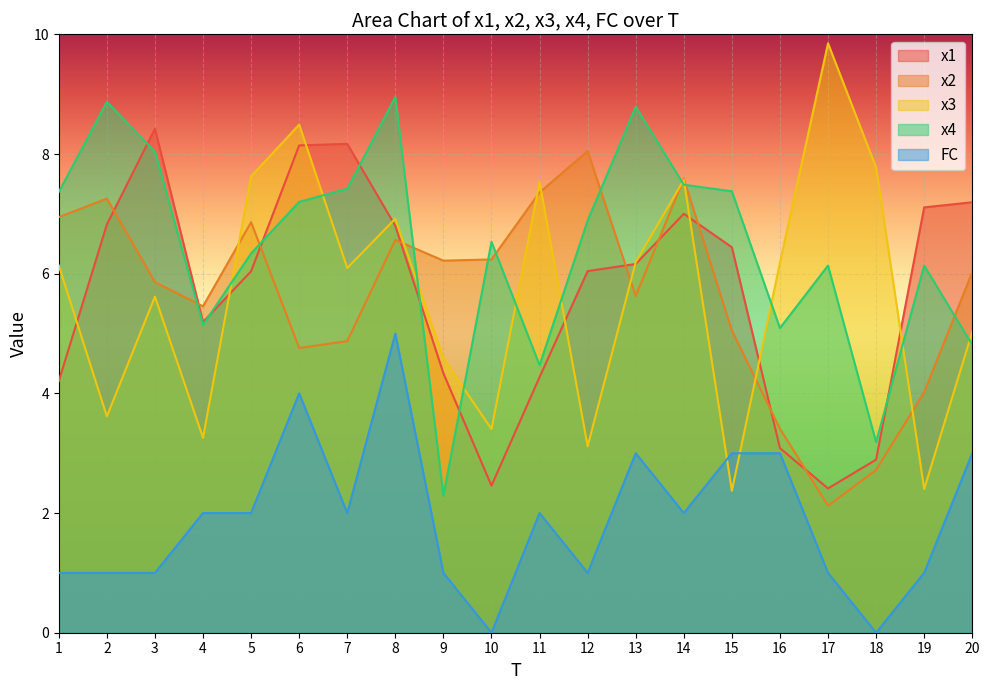

Where does the x3 series first go above 6?

1